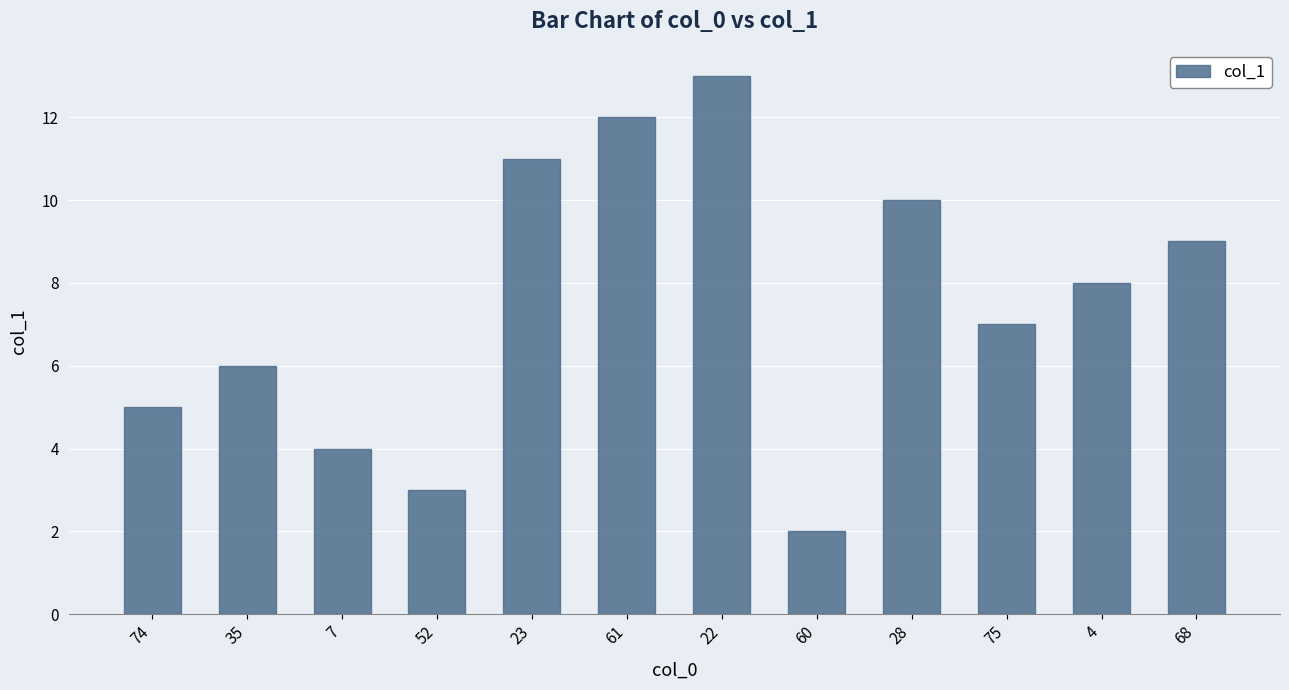

Which category has the highest value across all series?

22